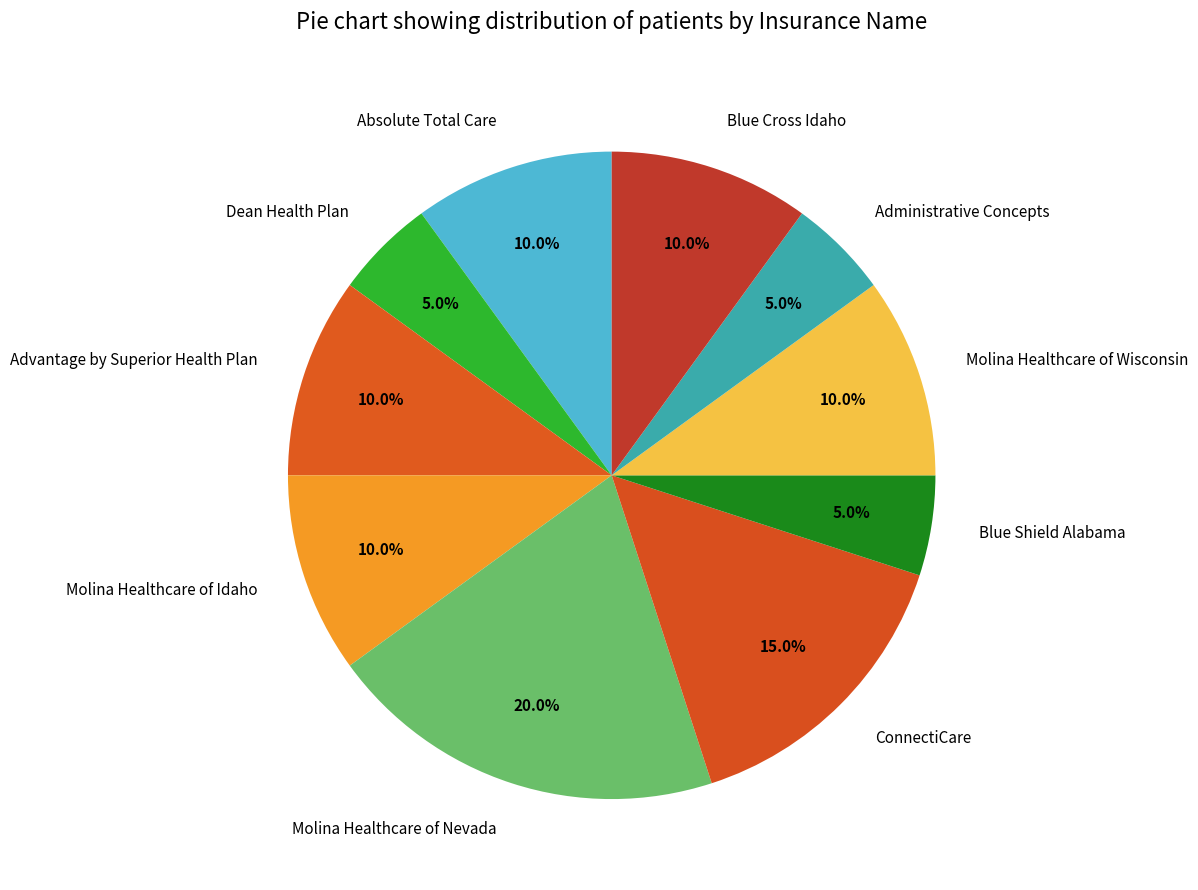

Approximately how many times larger is the value at Blue Shield Alabama compared to Dean Health Plan?

1.0